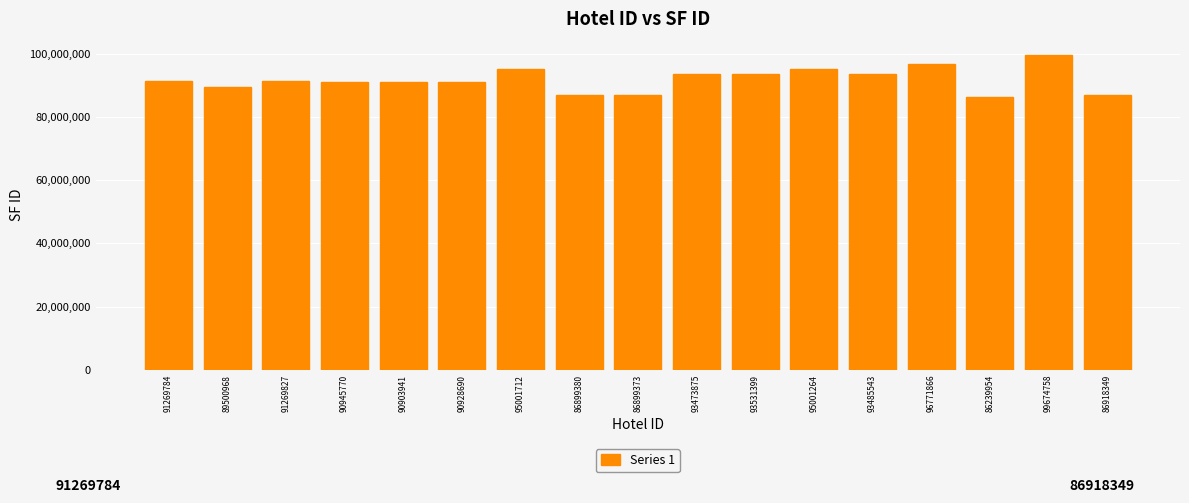

Approximately how many times larger is the value at 93531399 compared to 86239954?

1.1